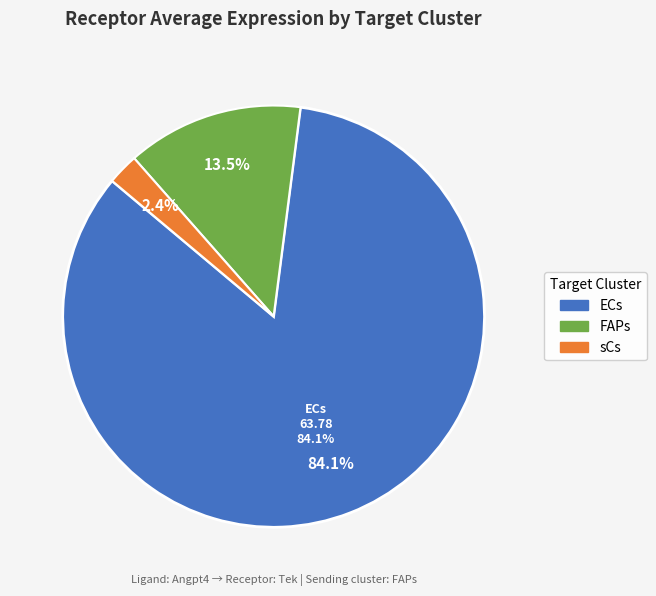

Which slice represents more than half of the pie?

ECs